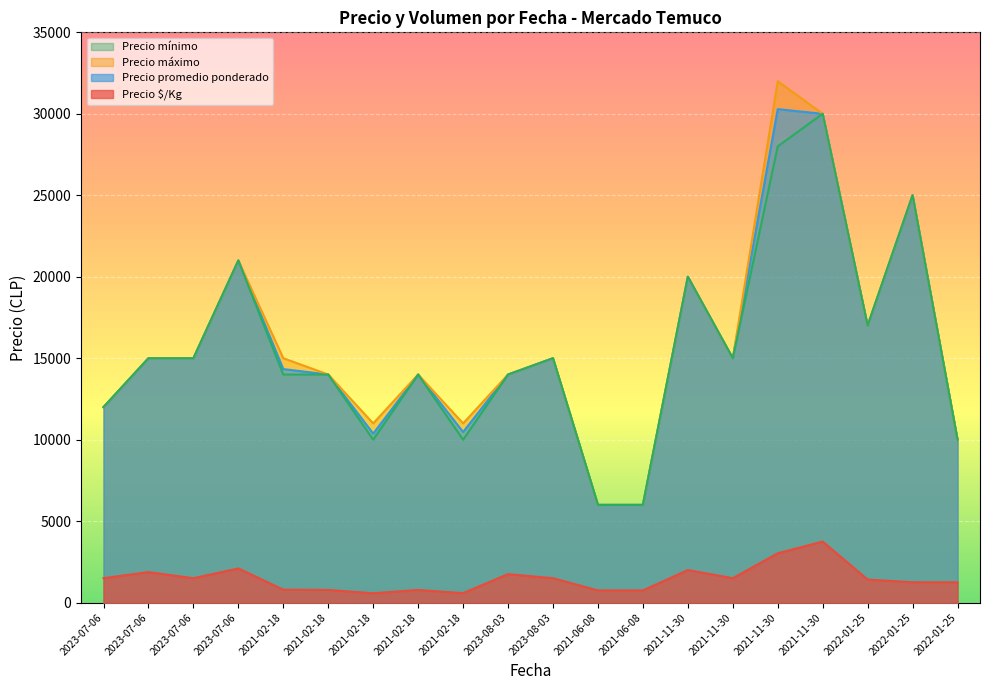

At which label does Precio máximo reach its peak?

2021-11-30